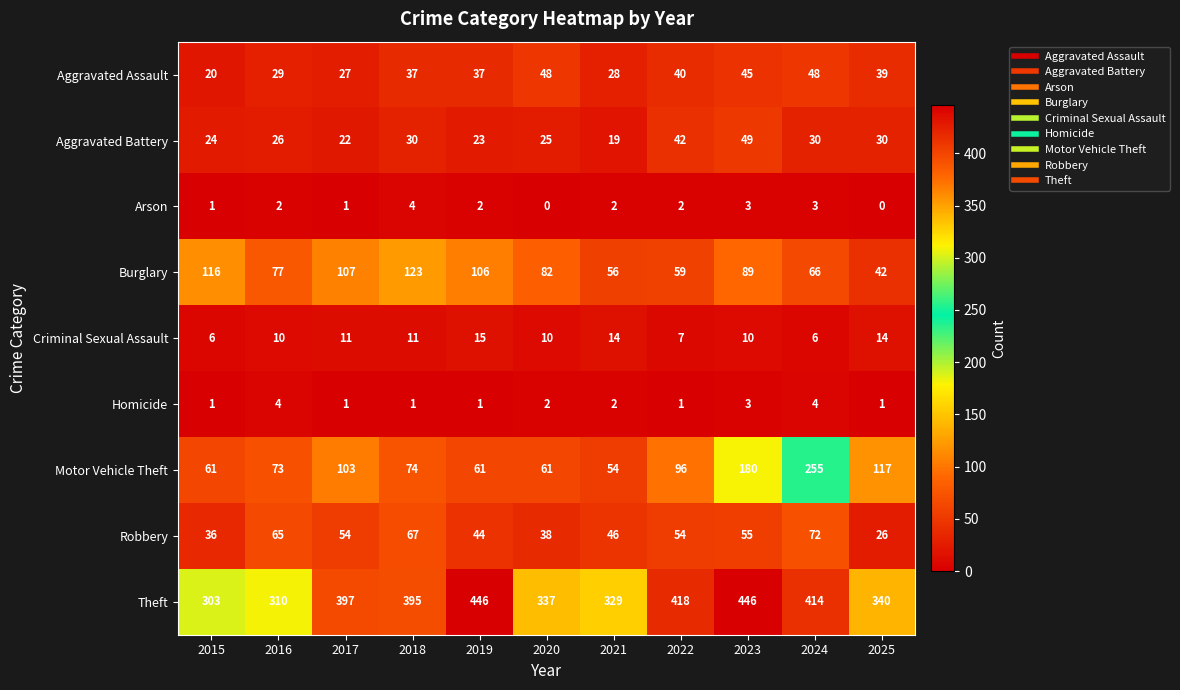

What is the sum of all Homicide values?

21